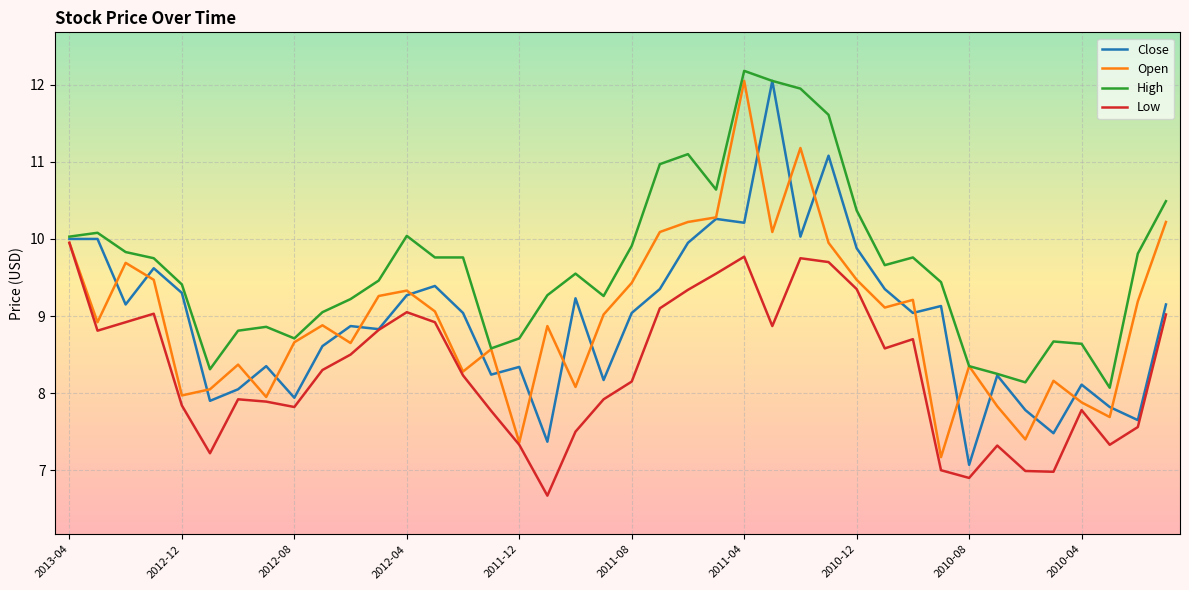

Which series has the largest total across all categories?

High